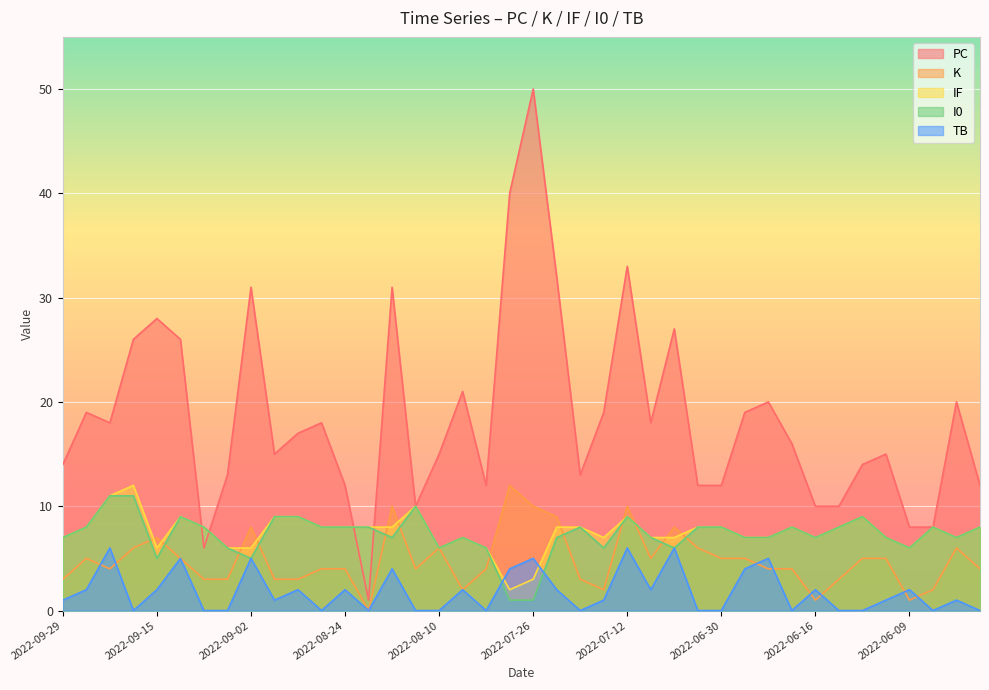

How many I0 values are between 7 and 8?

22